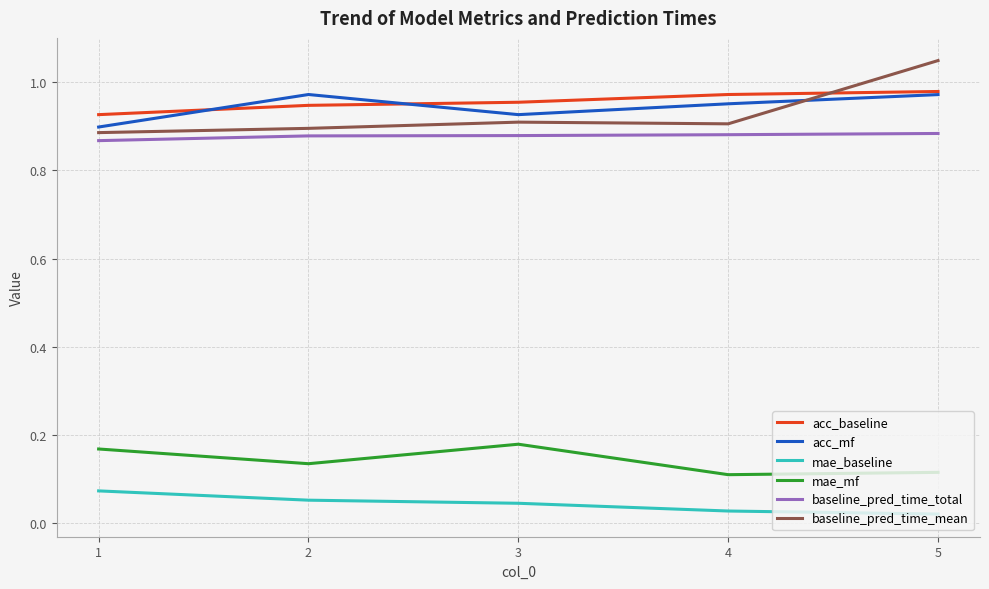

Which series has the widest spread of values?

baseline_pred_time_mean